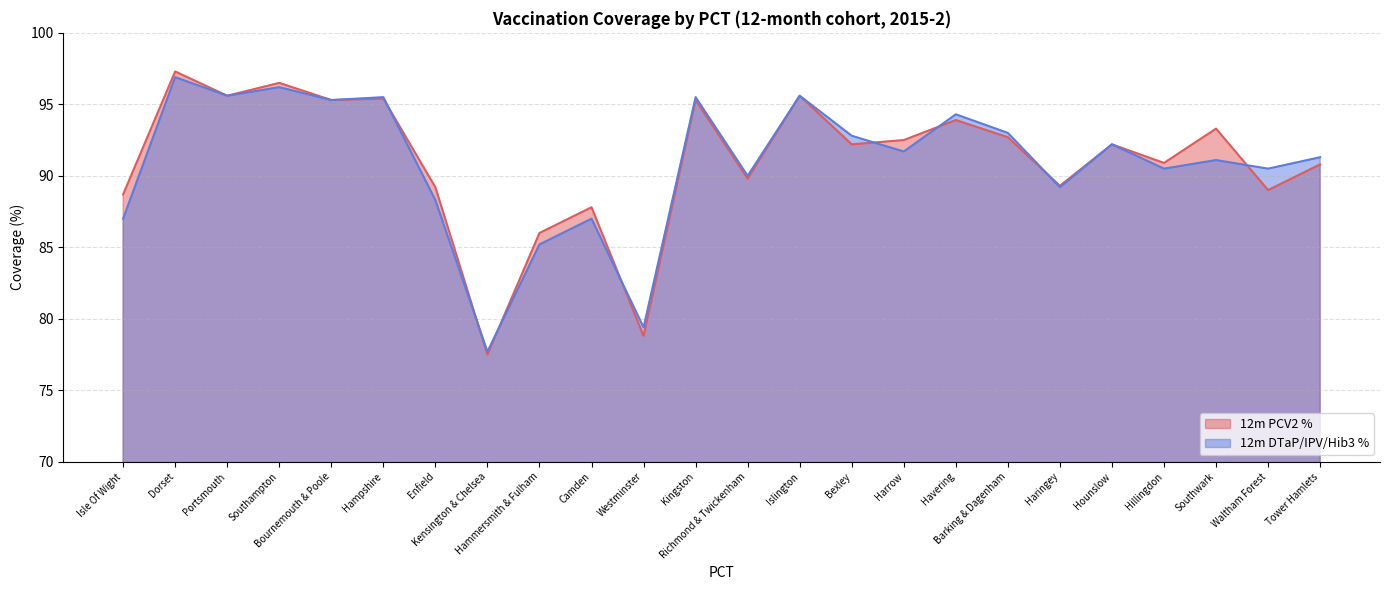

What is the total value across all series at Barking & Dagenham?

185.7